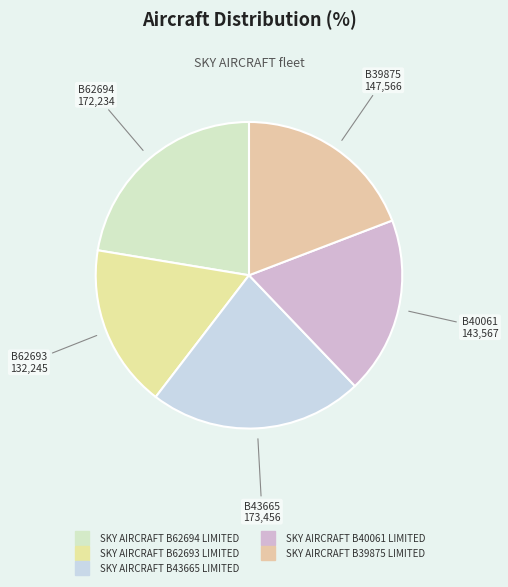

Count the number of slices in the pie.

5